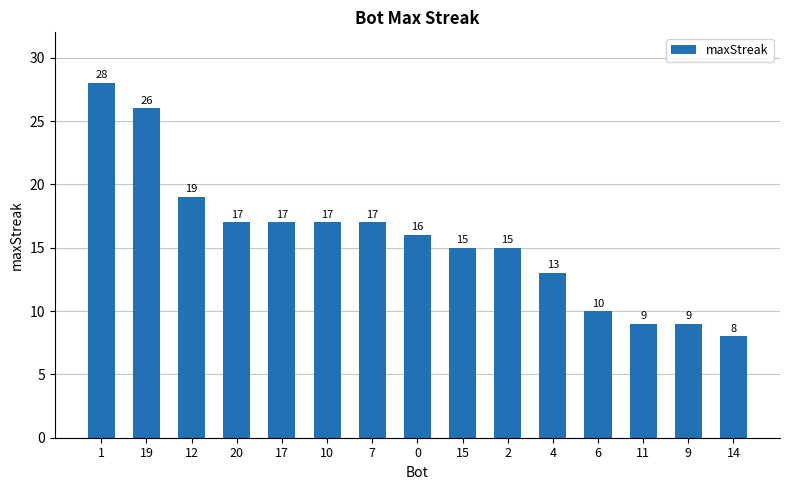

Is it true that the value at 19 is 26?

True